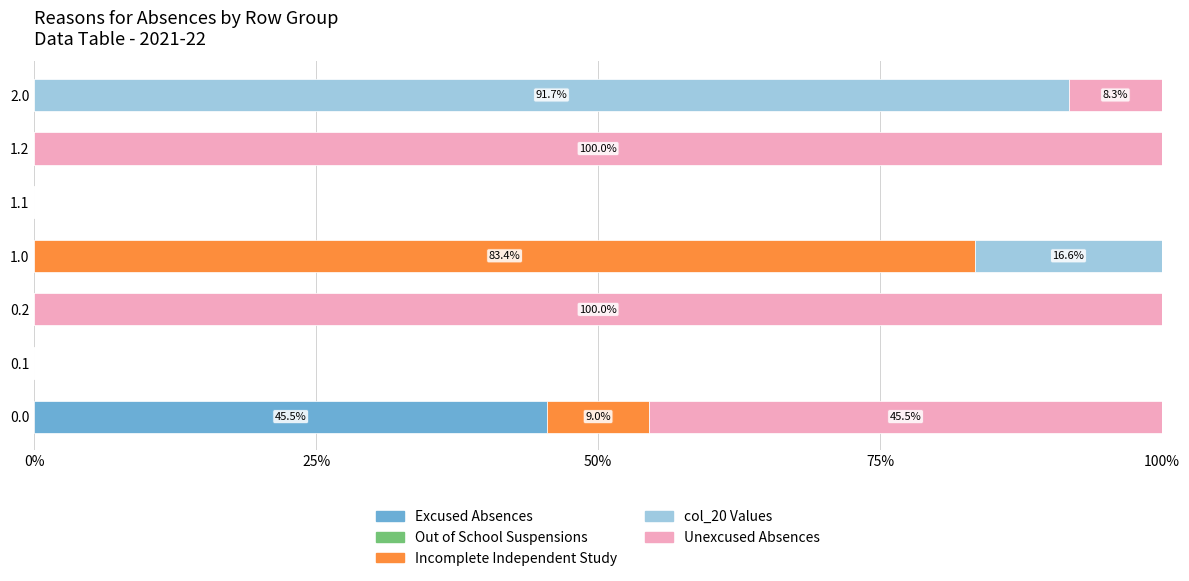

What is the total value across all series at 1.0?

100.0